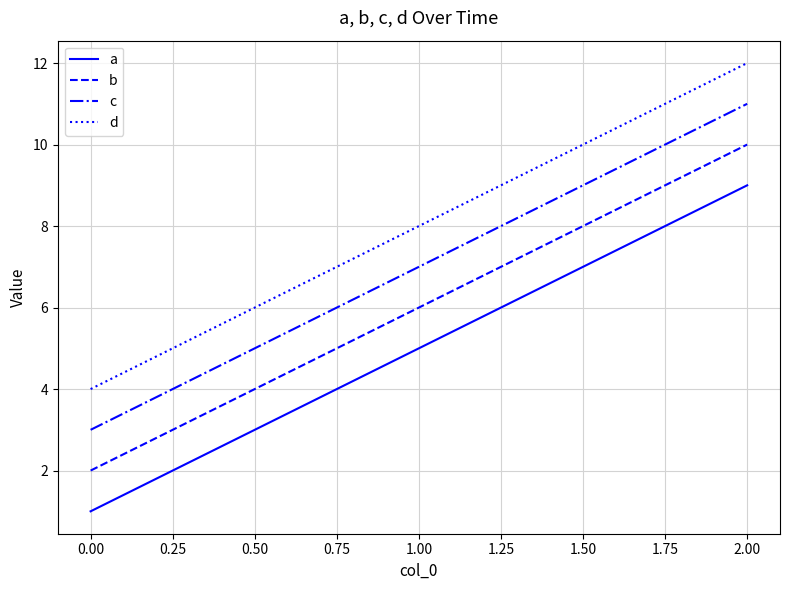

Which category has the highest value across all series?

2.00